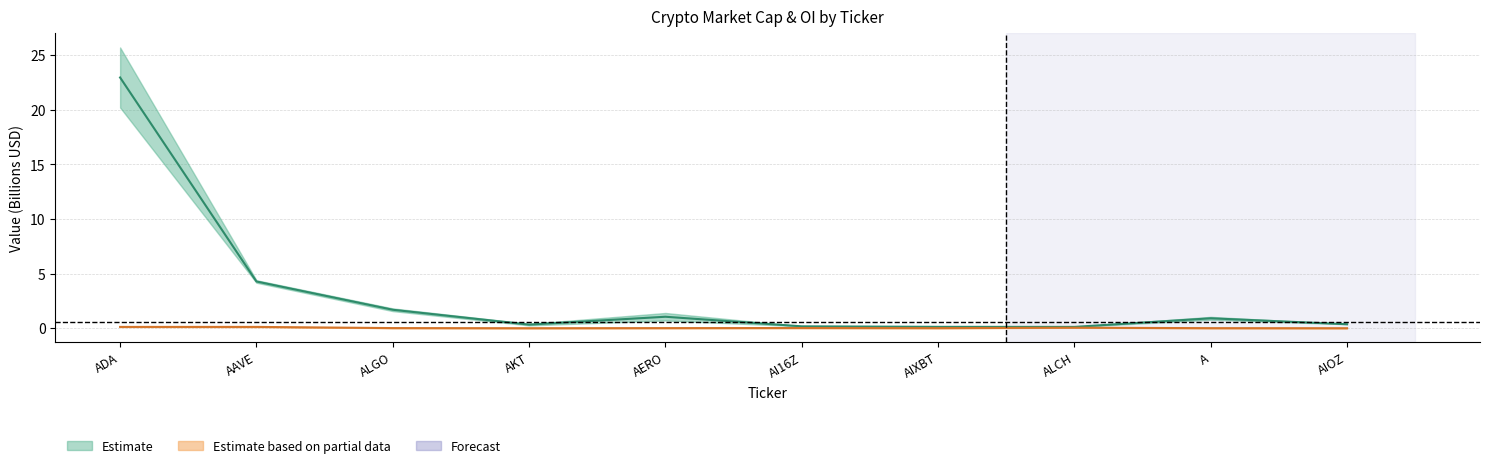

Where is the first local minimum for Binance_OI?

AKT